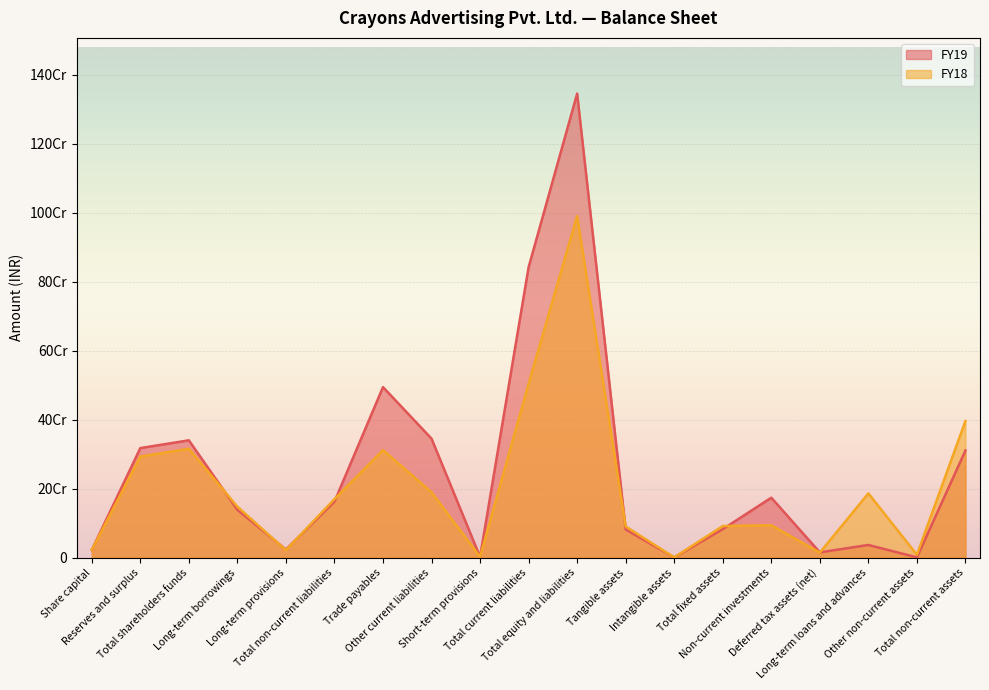

Which series changed the most between Total current liabilities and Total non-current assets?

FY19